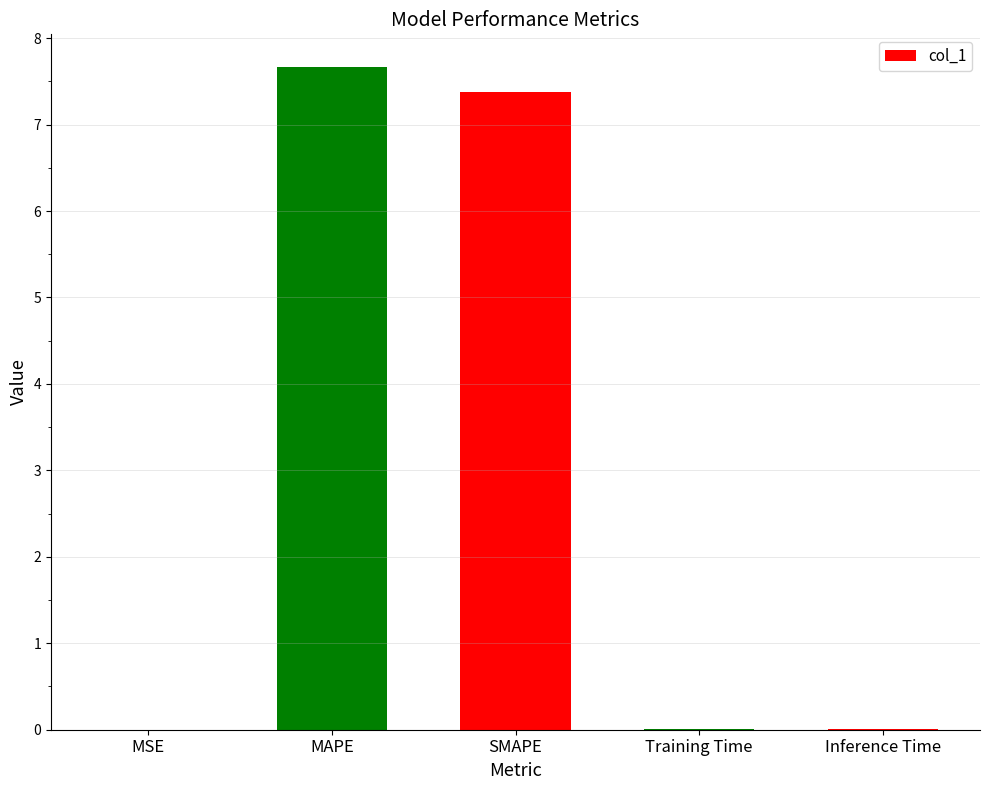

What is the approximate value at MAPE?

7.7